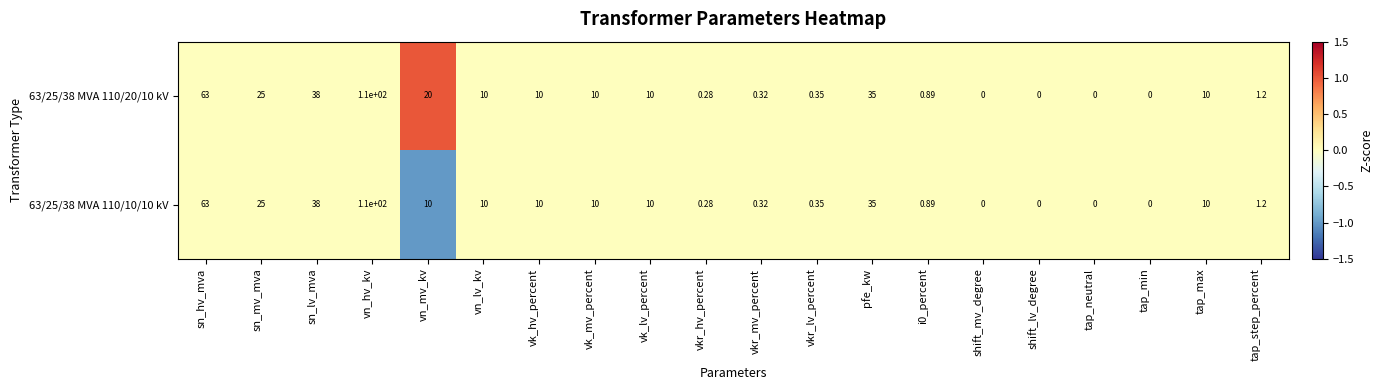

Which label corresponds to the largest value in the chart?

vn_hv_kv